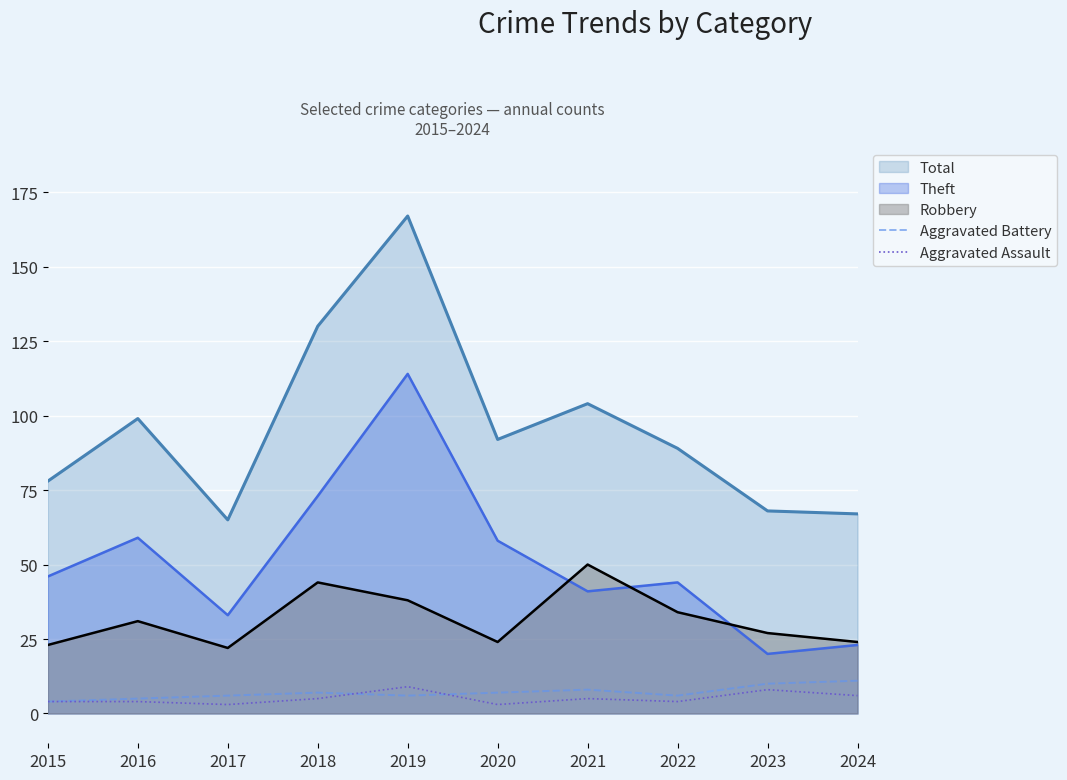

What is the difference between the highest and lowest values at 2023?

60